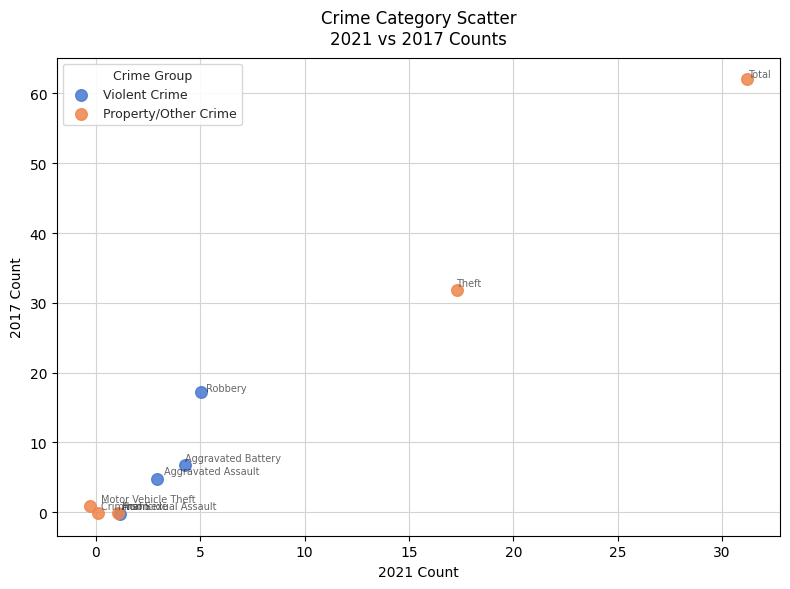

Which series has the widest spread of Y values?

Property/Other Crime